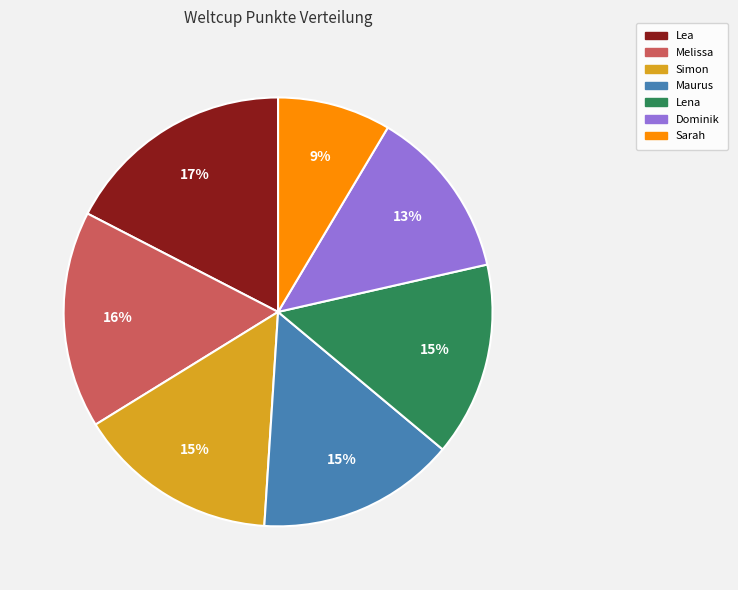

To the nearest percent, what portion does Melissa represent?

16%